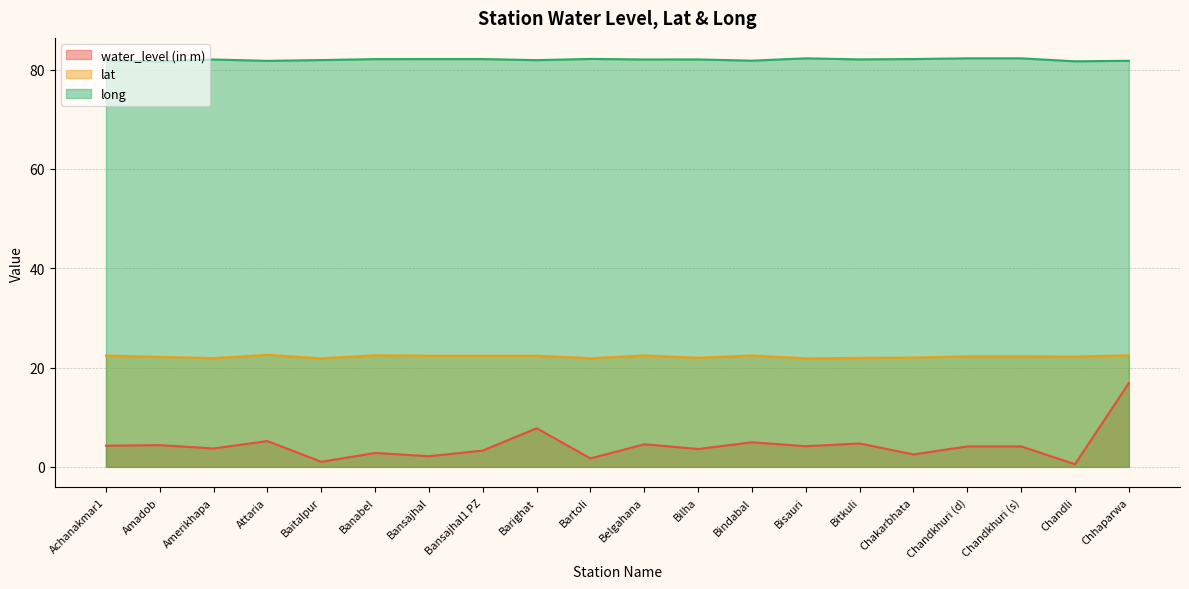

True or false: water_level (in m) and lat cross at least once.

False